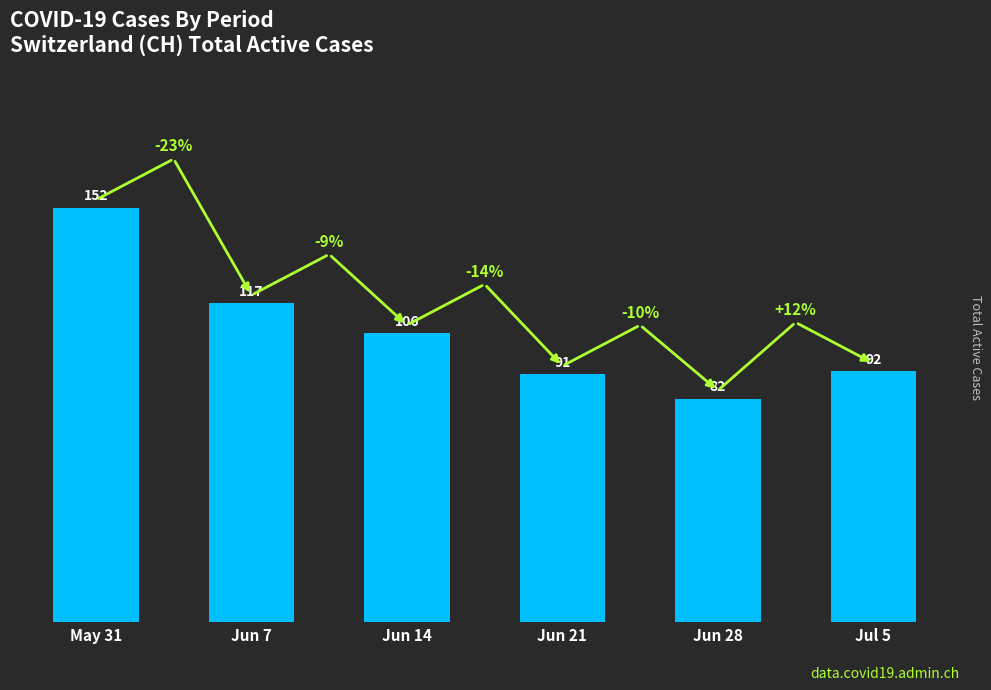

Which has a higher value, Jun 7 or Jun 14?

Jun 7